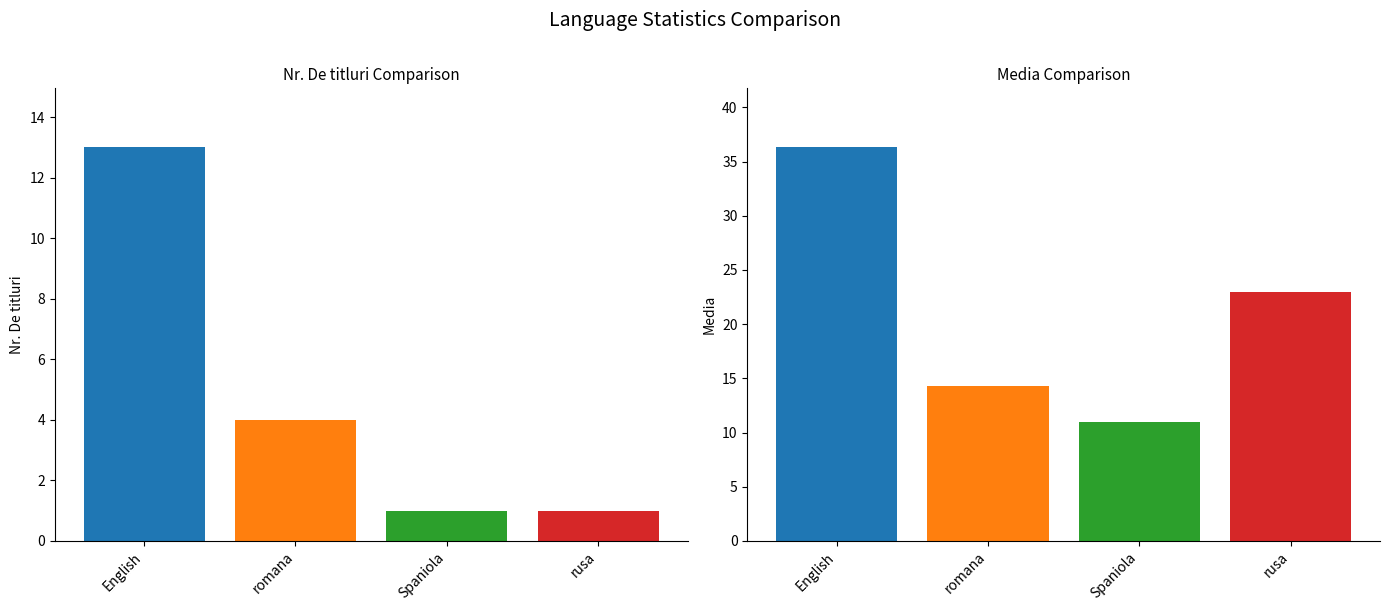

At which label does Media reach its minimum?

Spaniola